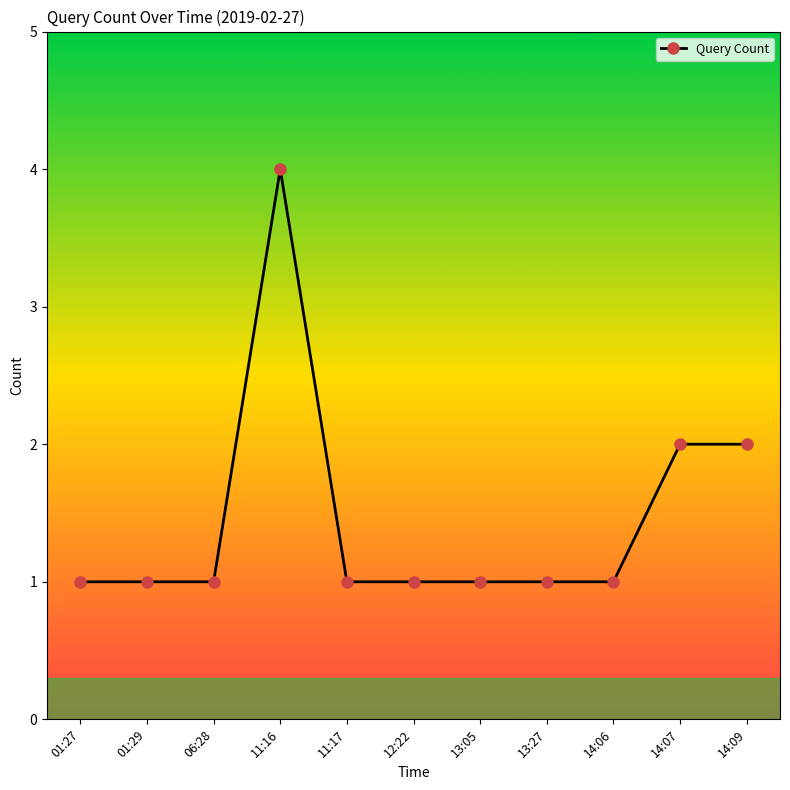

True or false: the data has more than 0 interior local peaks.

True